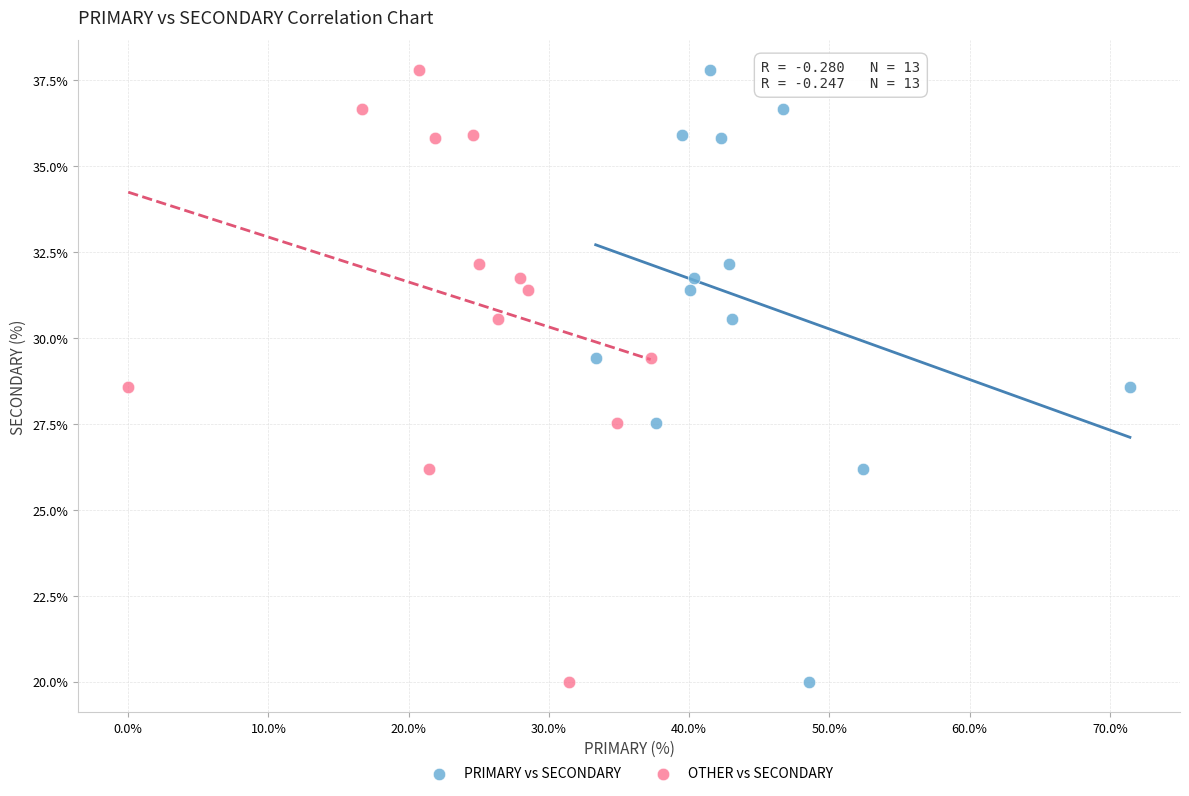

What are all the series names shown in the legend?

PRIMARY vs SECONDARY, OTHER vs SECONDARY